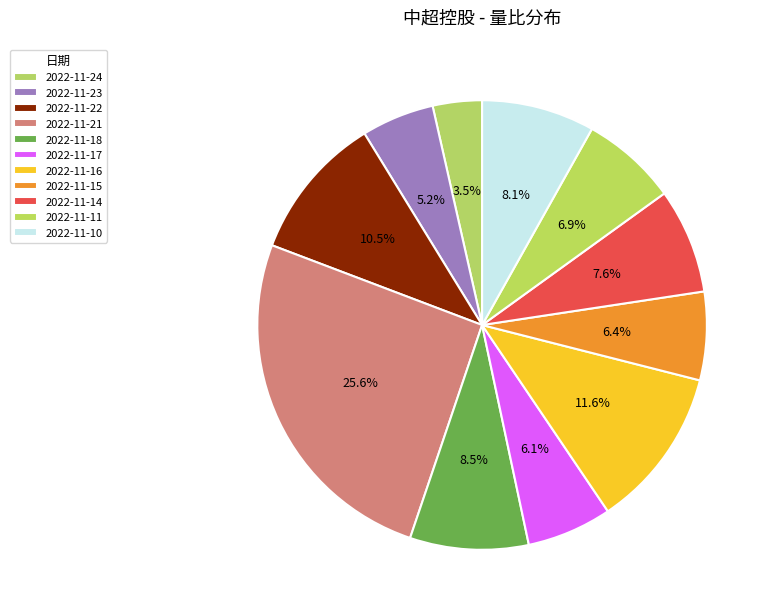

How many segments does this pie chart have?

11